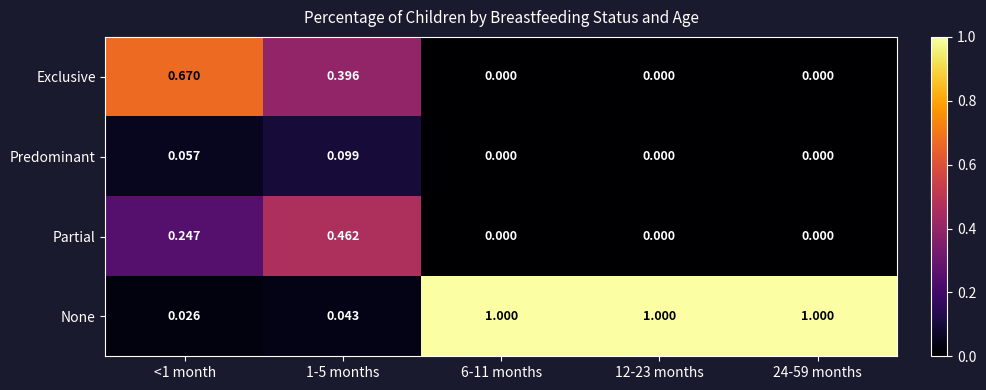

How many data points does each series have?

5